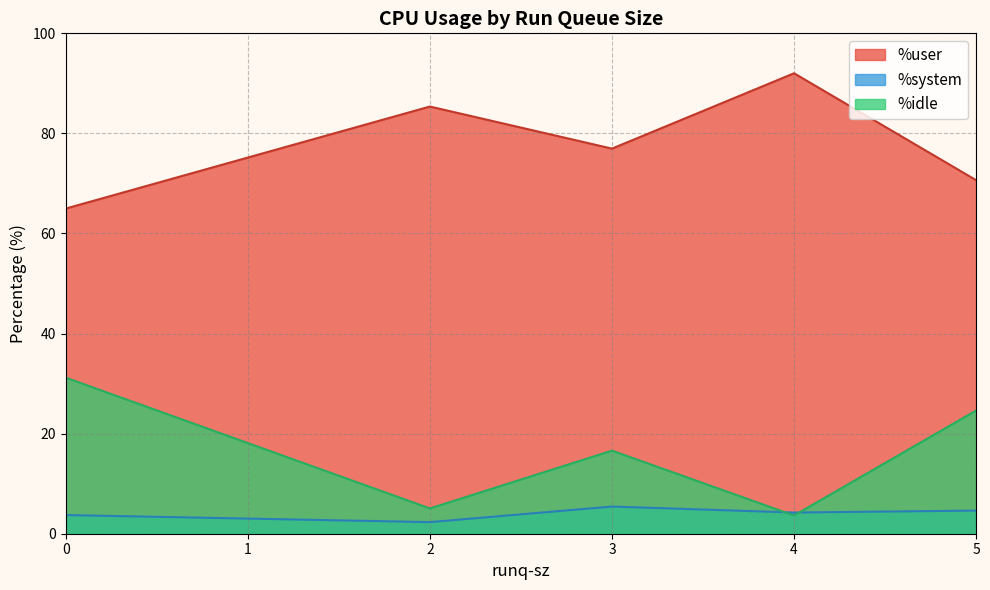

Rank the series by their average value, from highest to lowest.

%user, %idle, %system